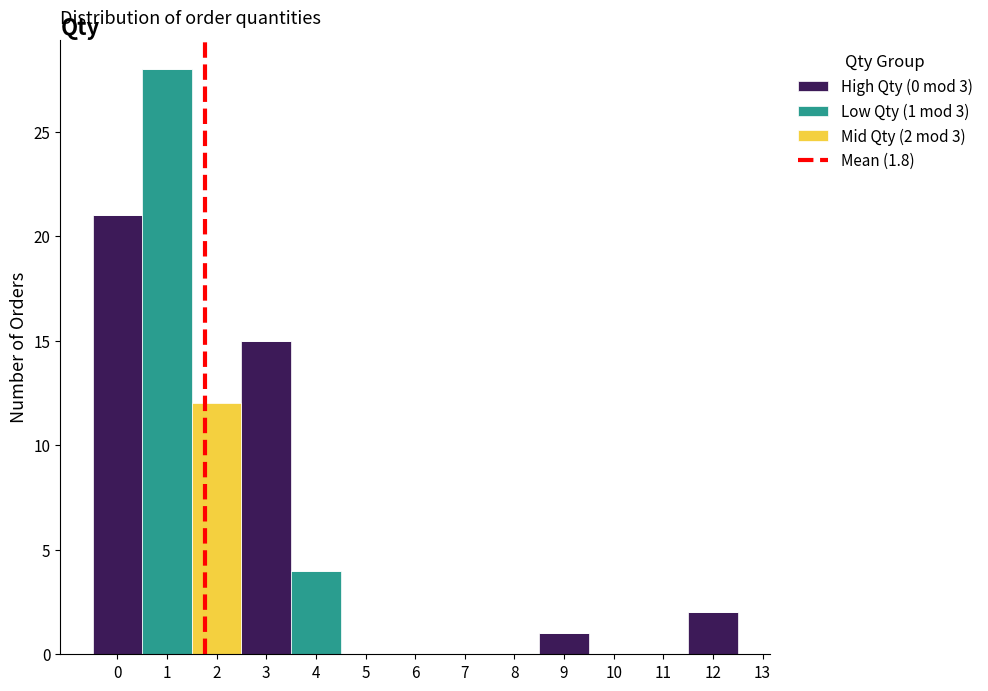

Which range on the x-axis has the tallest stacked bar (by total height)?

0.5 to 1.5